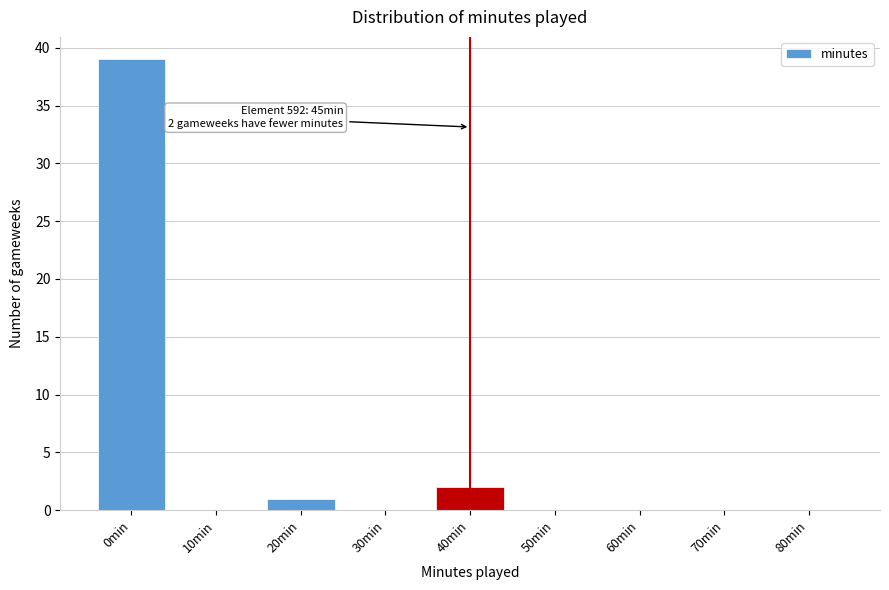

Reading right to left, what are all the values shown in this chart?

80min=0	70min=0	60min=0	50min=0	40min=2	30min=0	20min=1	10min=0	0min=39